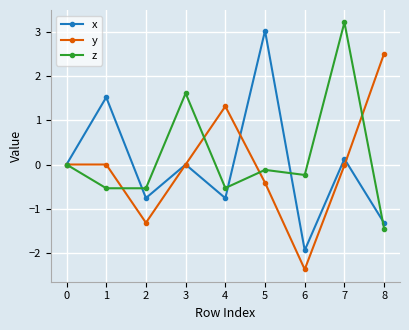

What is the maximum value shown in the chart?

3.2